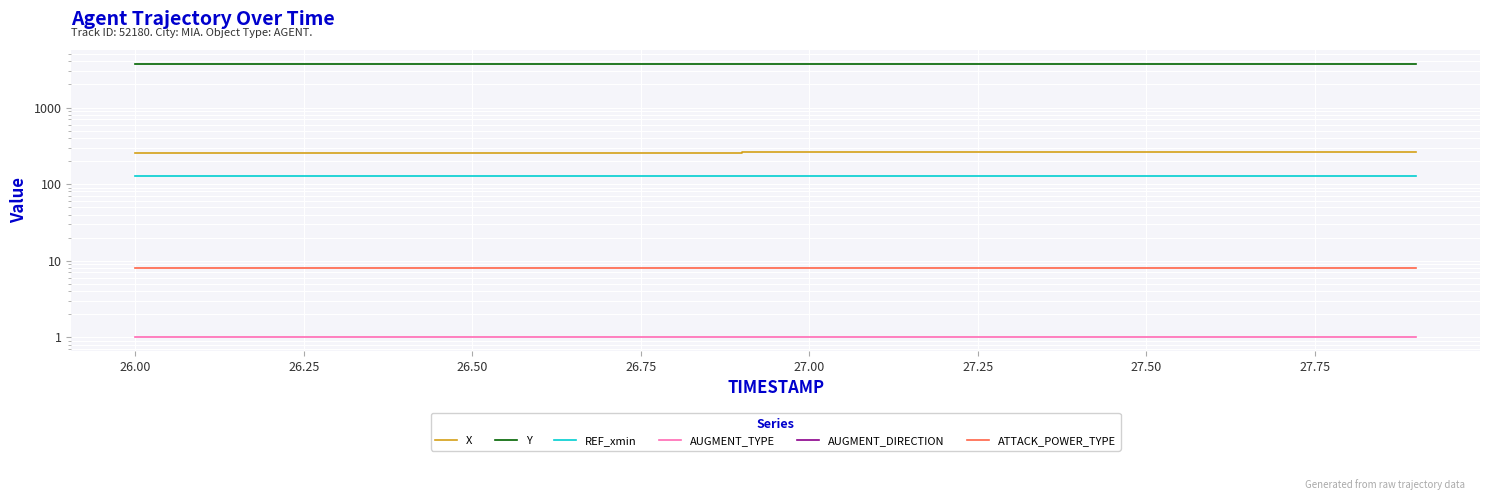

What is the value of the REF_xmin point at the 4th from the left?

128.2